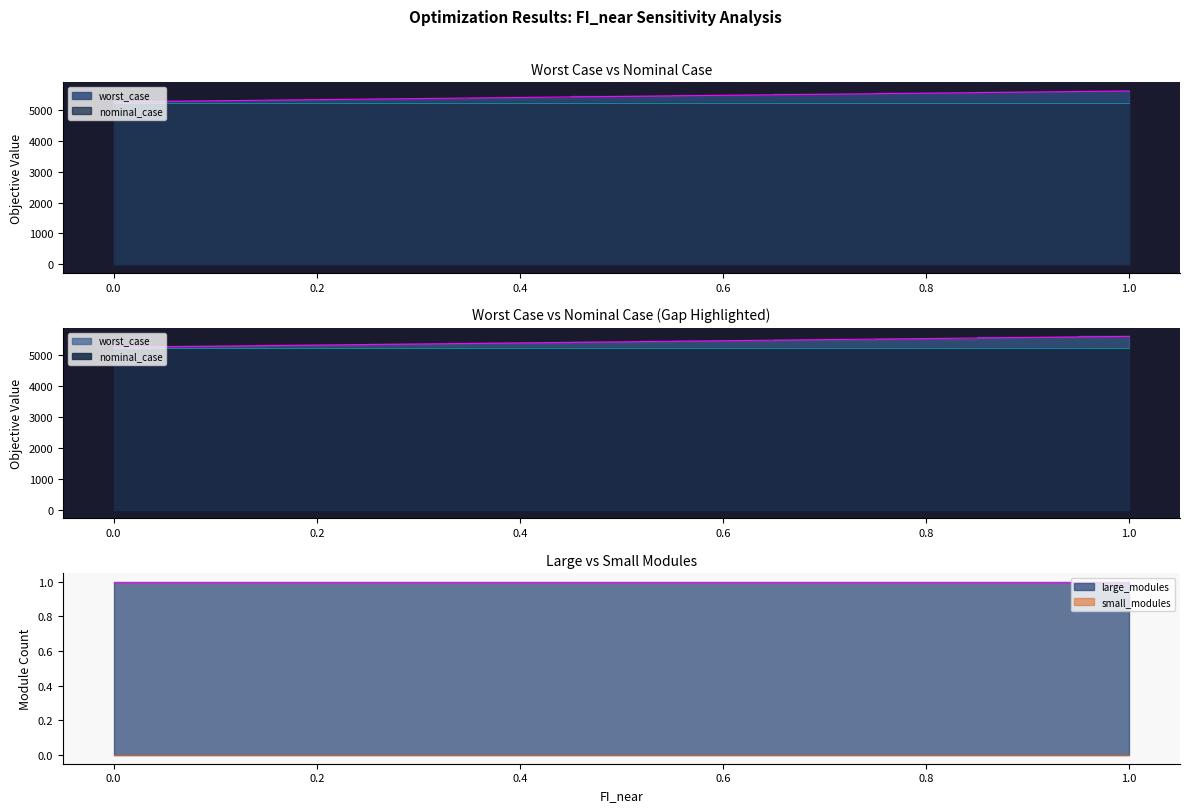

List the series in order of their peak value, highest first.

worst_case, nominal_case, large_modules, small_modules